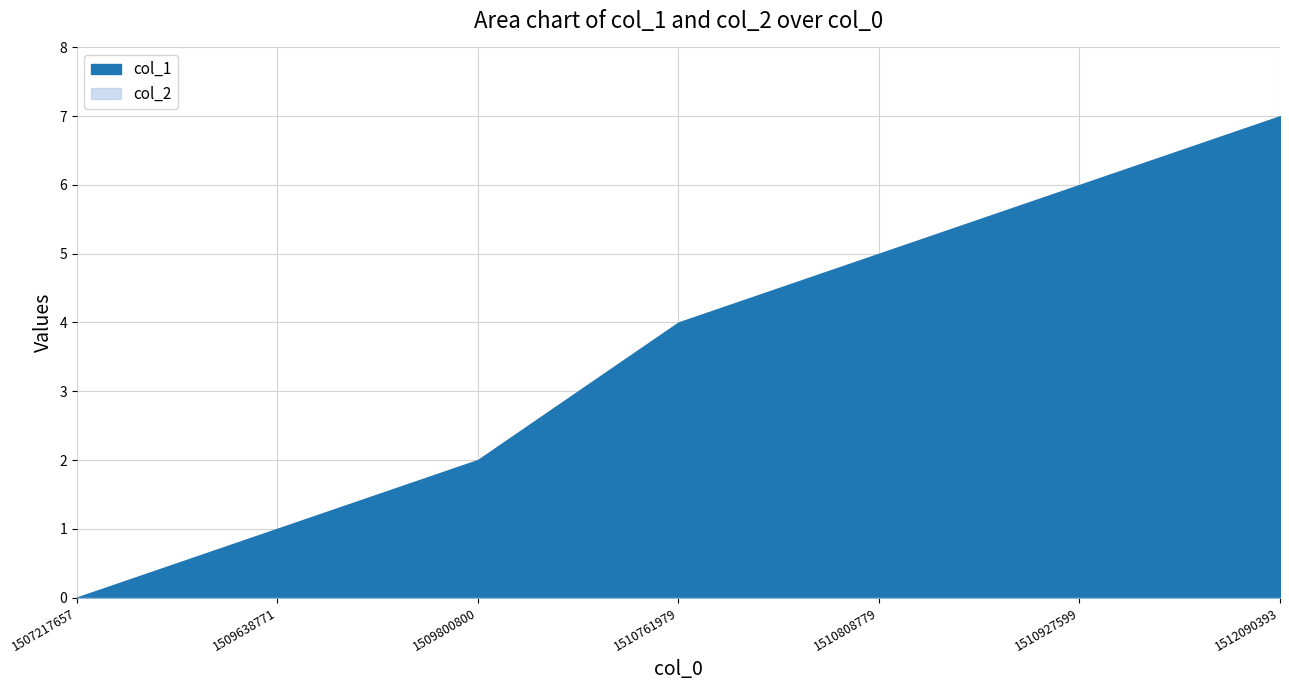

True or false: col_2 and col_1 cross at least once.

False